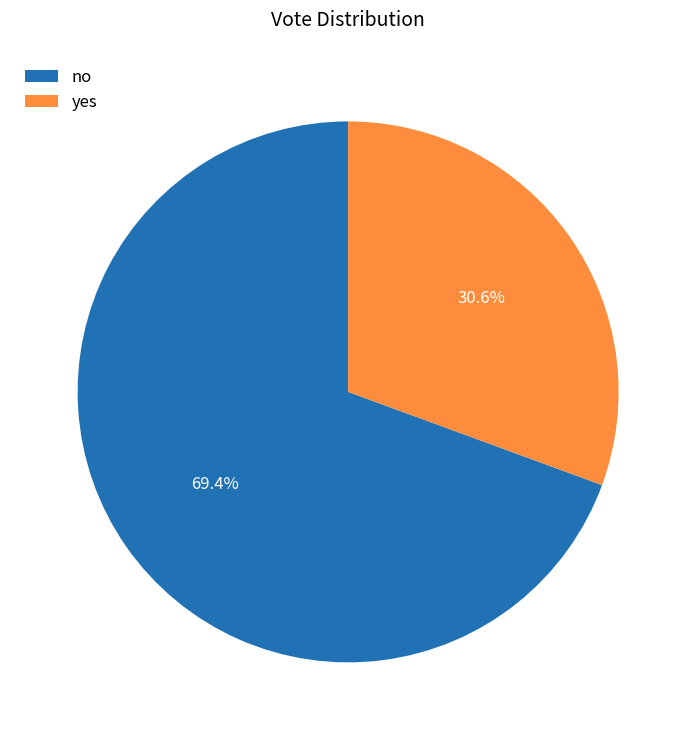

Which category accounts for the majority?

no